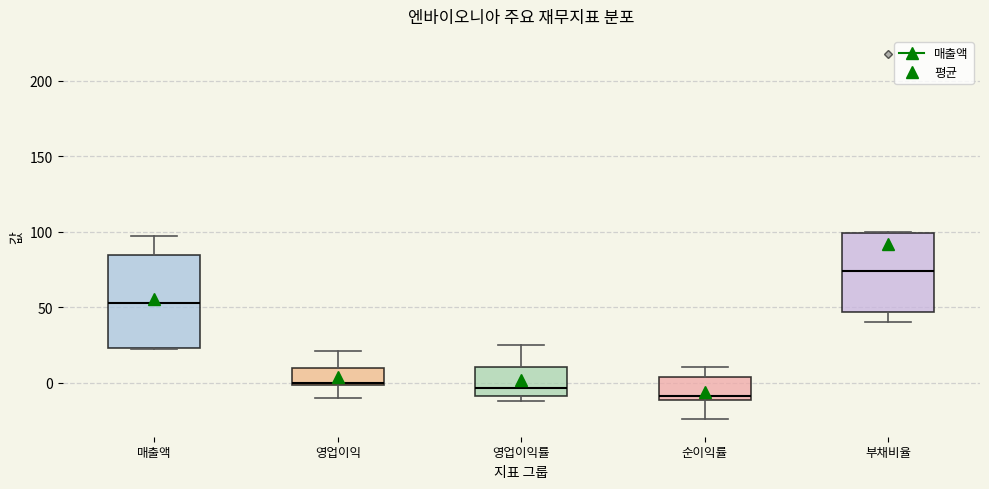

Reading left to right, read every box against the y-axis: the position of its median line, the range the box covers, and the ends of its whiskers. The values are not printed on the chart, so give them approximately, as read against the axis.

매출액: median 55, box 25 to 85, whiskers 20 to 95
영업이익: median 0, box 0 to 10, whiskers -10 to 20
영업이익률: median -5, box -10 to 10, whiskers -10 (just below the box's lower edge) to 25
순이익률: median -10 (just above the box's lower edge), box -10 to 5, whiskers -25 to 10
부채비율: median 75, box 45 to 100, whiskers 40 to 100